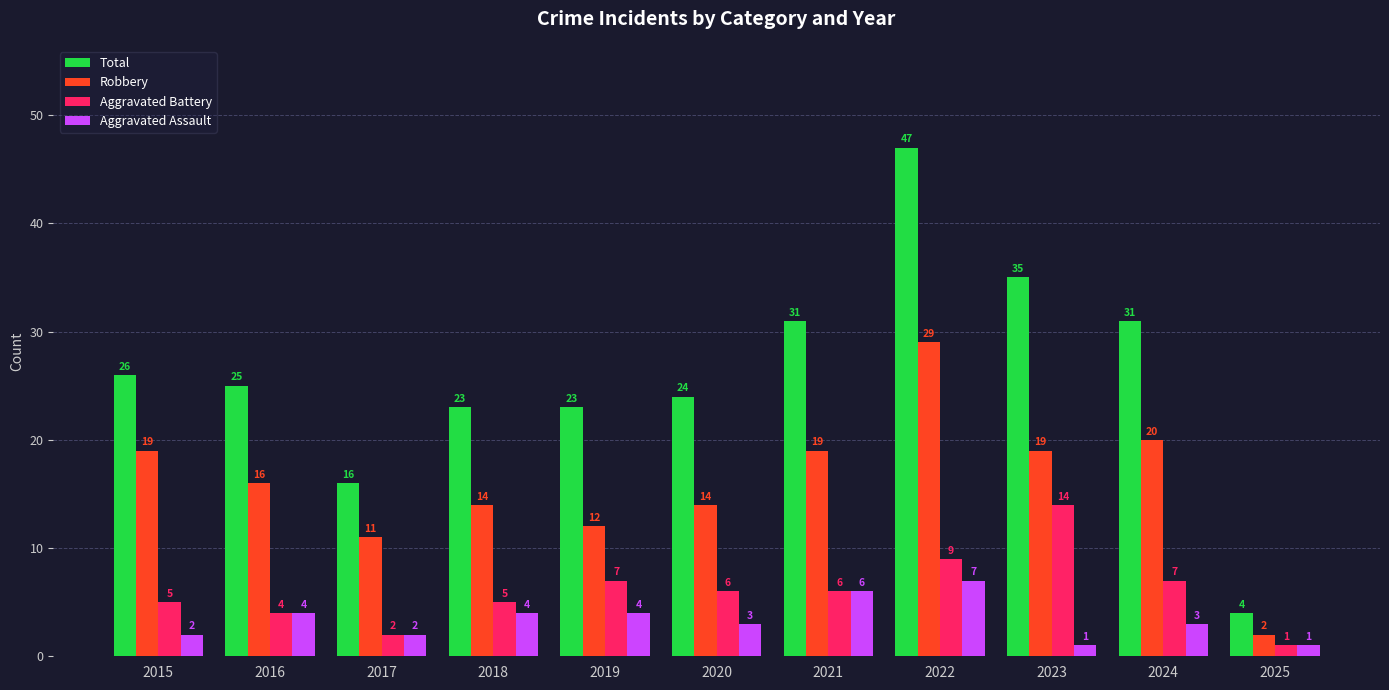

List the series in order of their peak value, highest first.

Total, Robbery, Aggravated Battery, Aggravated Assault